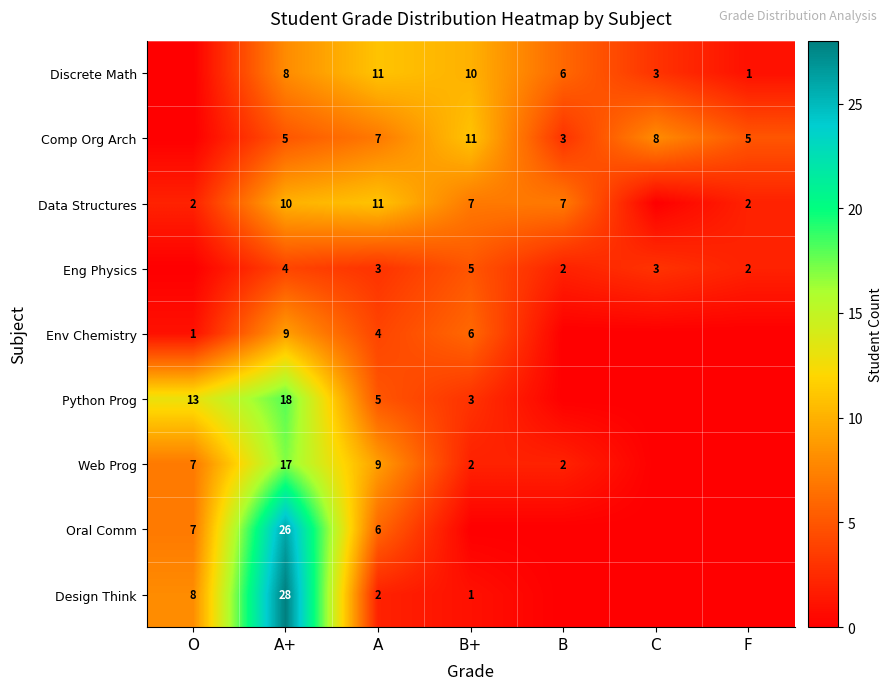

What is the sum of the Data Structures values at F and O?

4